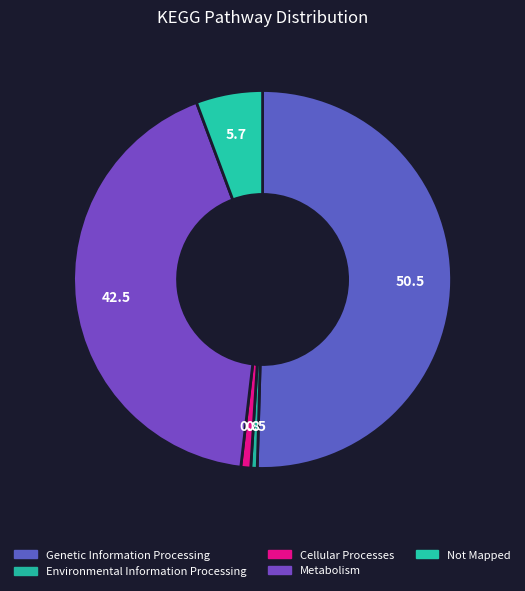

Does any single category account for the majority?

Yes